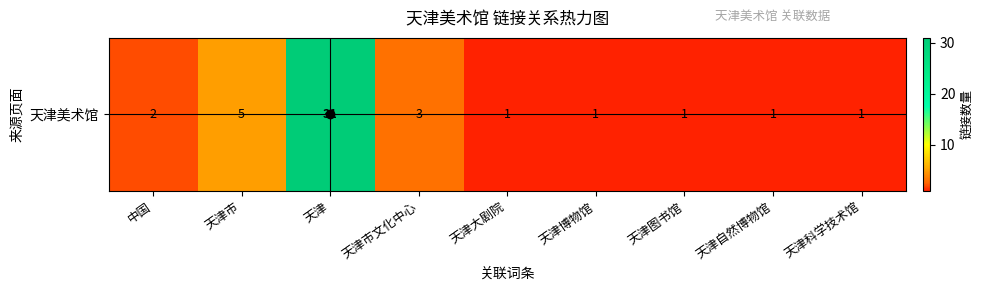

What is the ratio of the value at 天津大剧院 to the value at 天津科学技术馆?

1.0